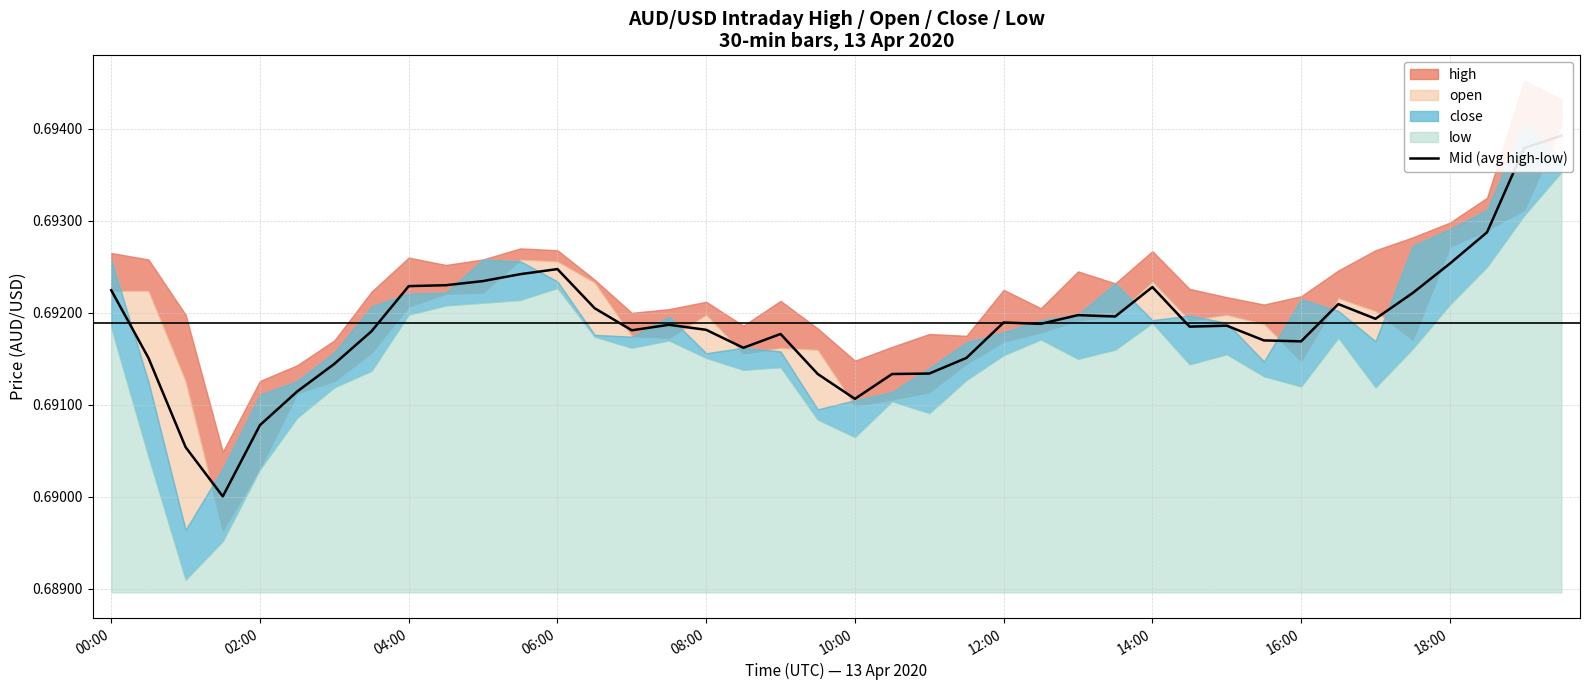

How many lines are shown in the chart?

1